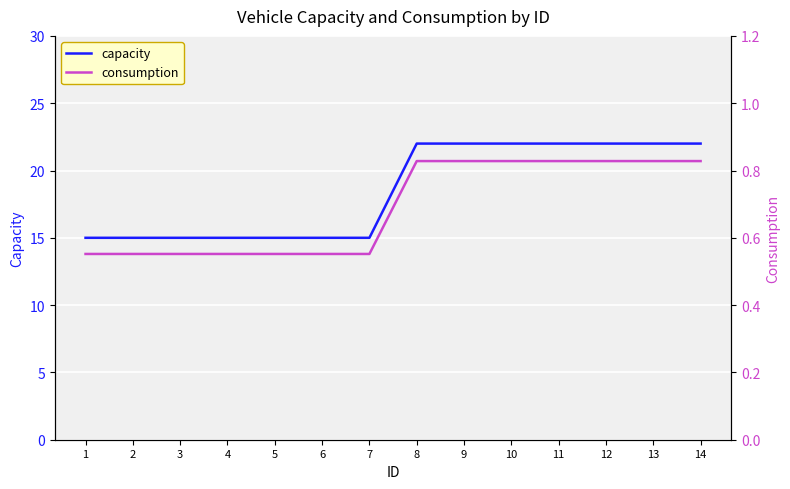

Which series changed the most between 3 and 12?

capacity